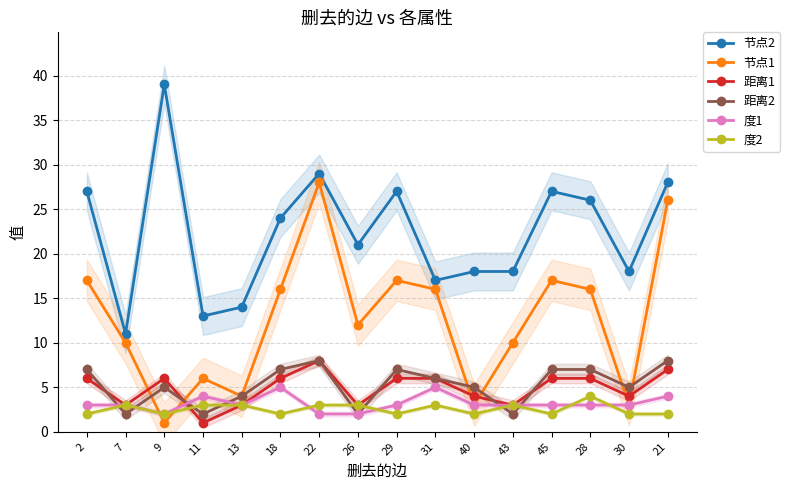

What is the spread (max minus min) of values at 22?

27